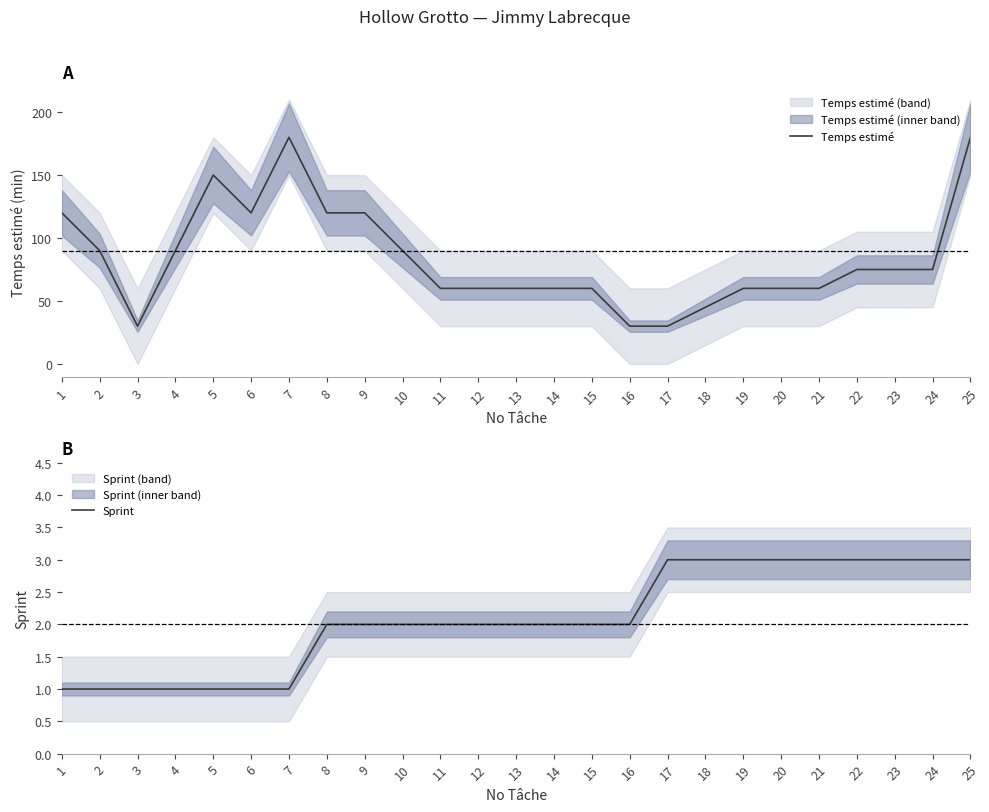

The value of Temps estimé at 4 is 90. True or false?

True